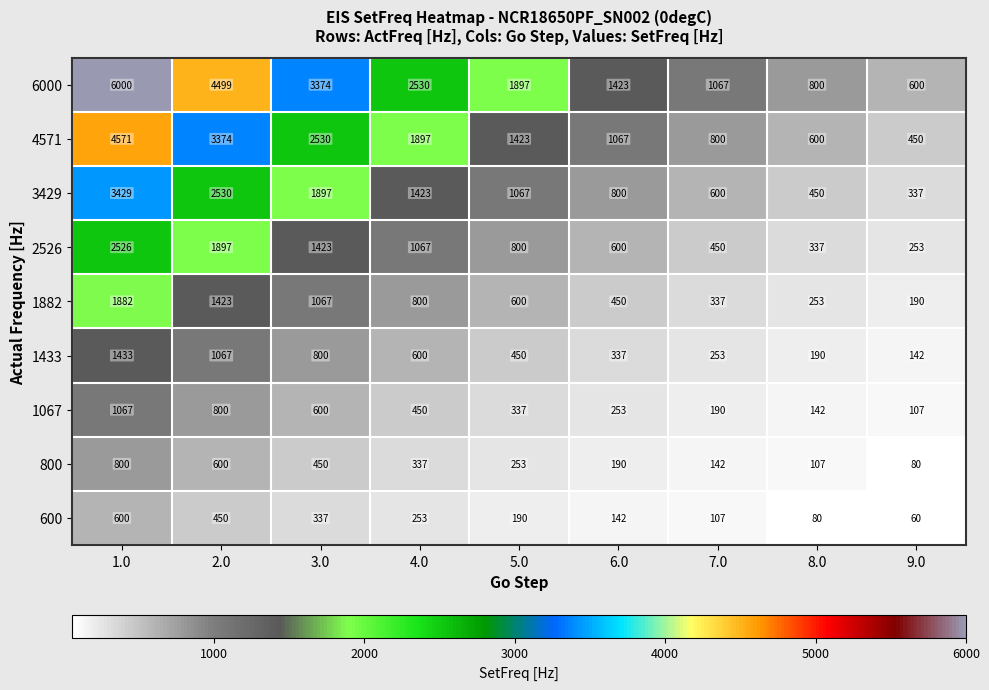

How many values in the 3429 series are below 1067?

4